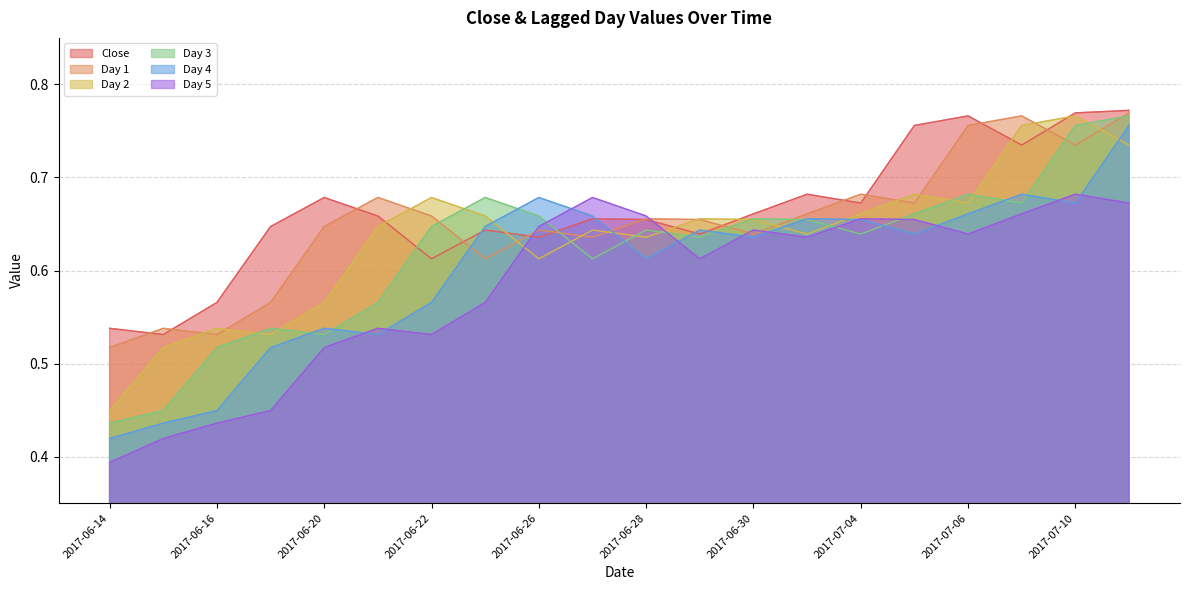

After their last crossing, which series has the higher values: Day 1 or Day 4?

Day 1